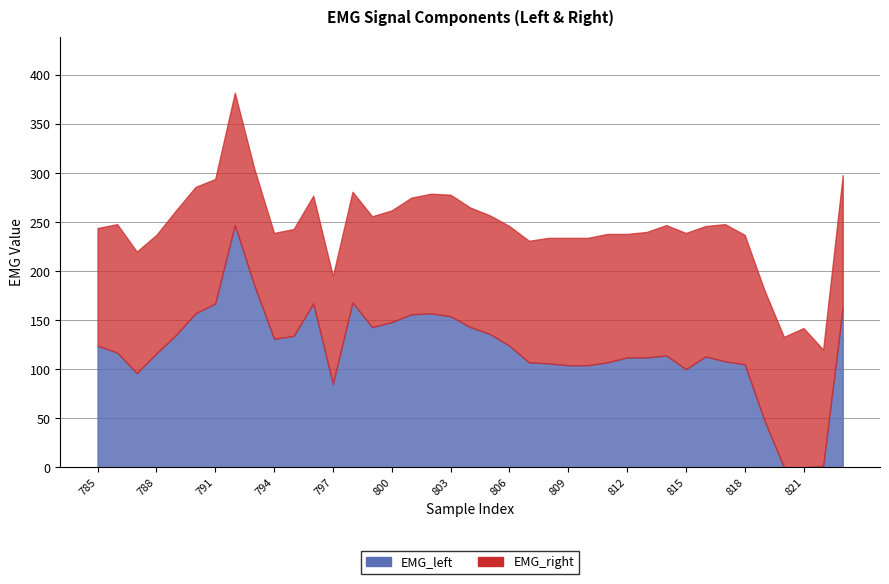

The EMG_left series shows 136 at 805. True or false?

True